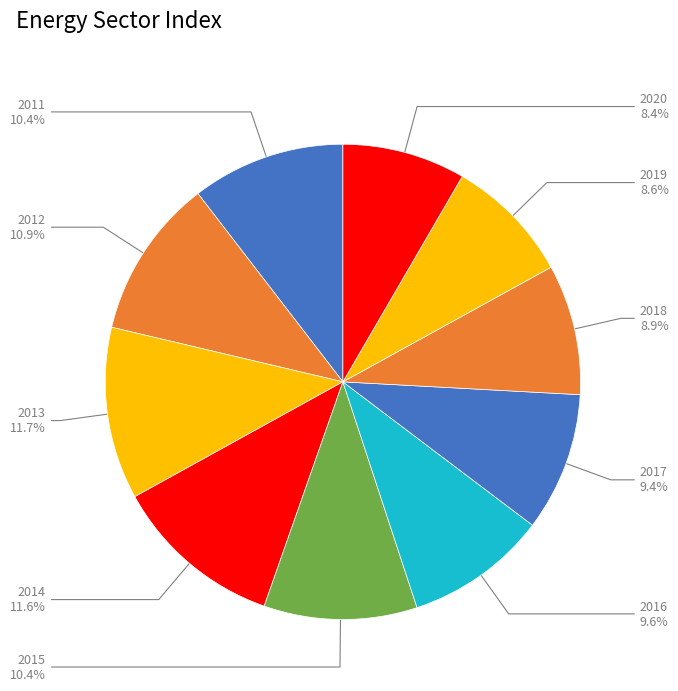

How many slices are in this pie chart?

10